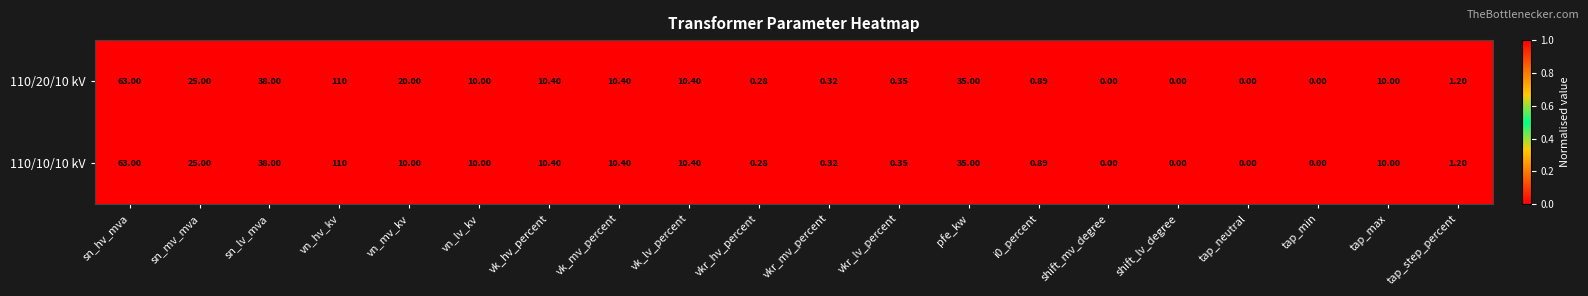

At which category is the sum across all series the highest?

vn_hv_kv